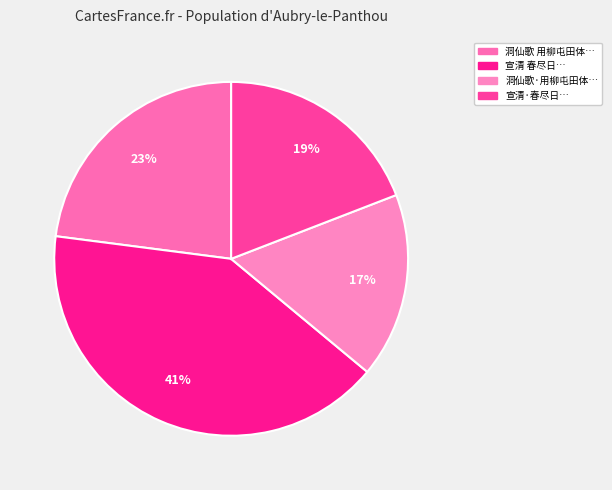

Is there a majority slice in this chart?

No